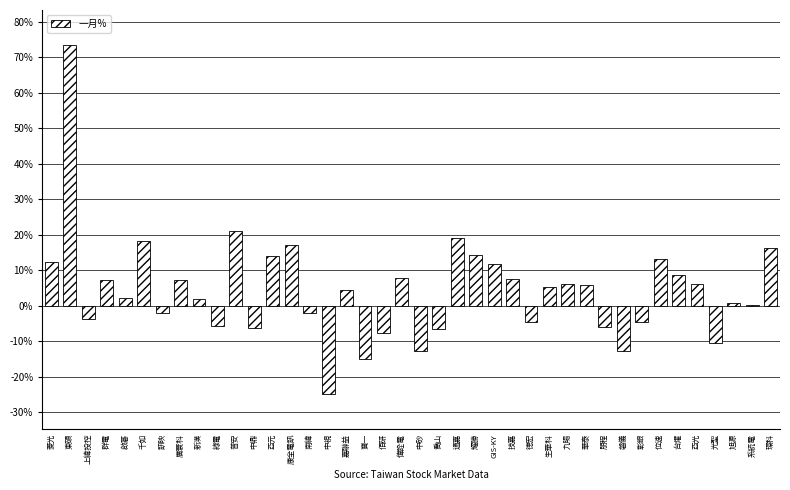

What is the greatest value displayed?

73.4